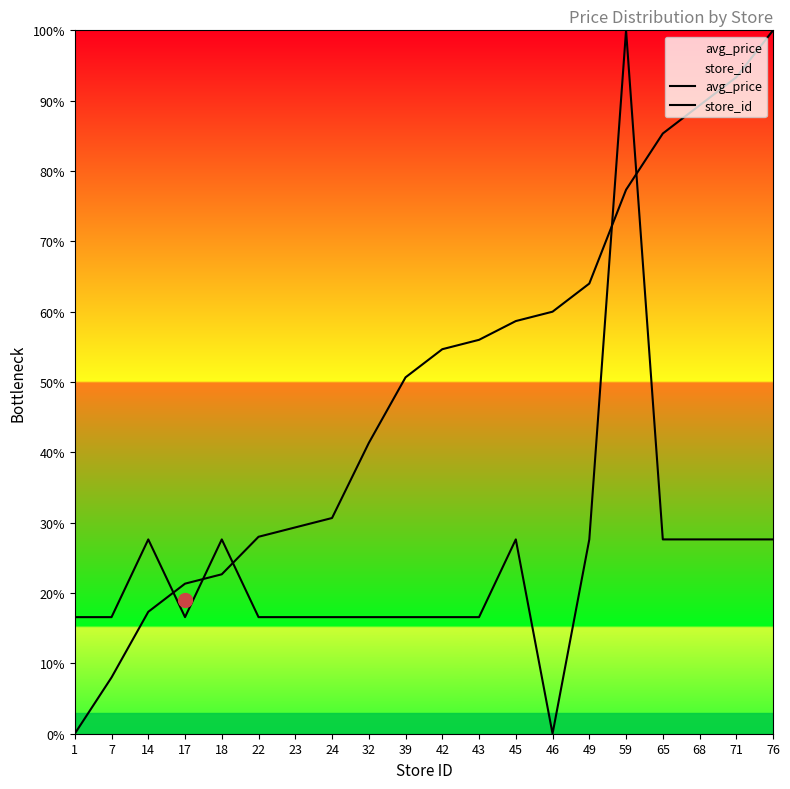

List the series in order of their peak value, lowest first.

avg_price, store_id